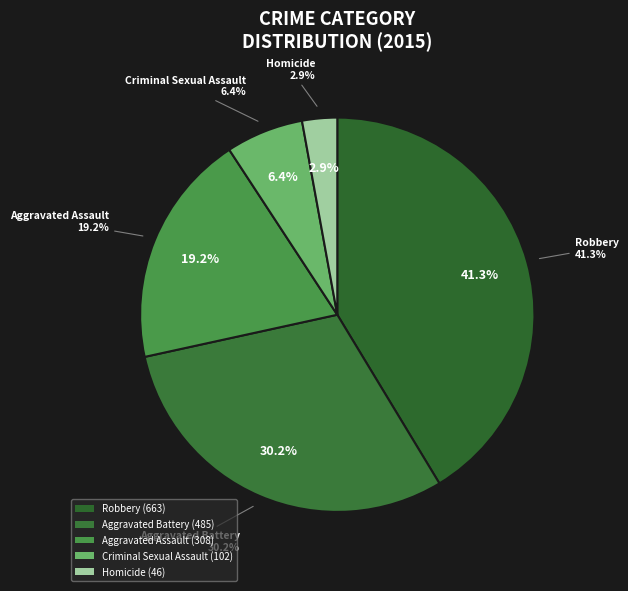

Which has a higher value, Robbery or Homicide?

Robbery